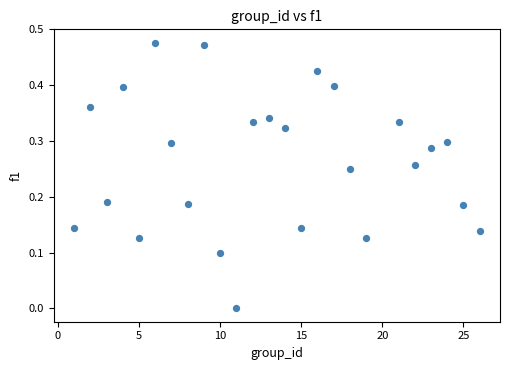

What is the range of X values (max minus min)?

25.0